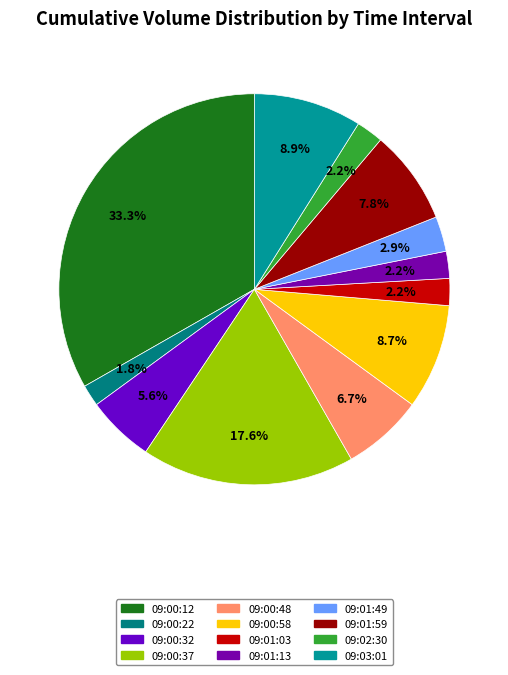

Is there a majority slice in this chart?

No